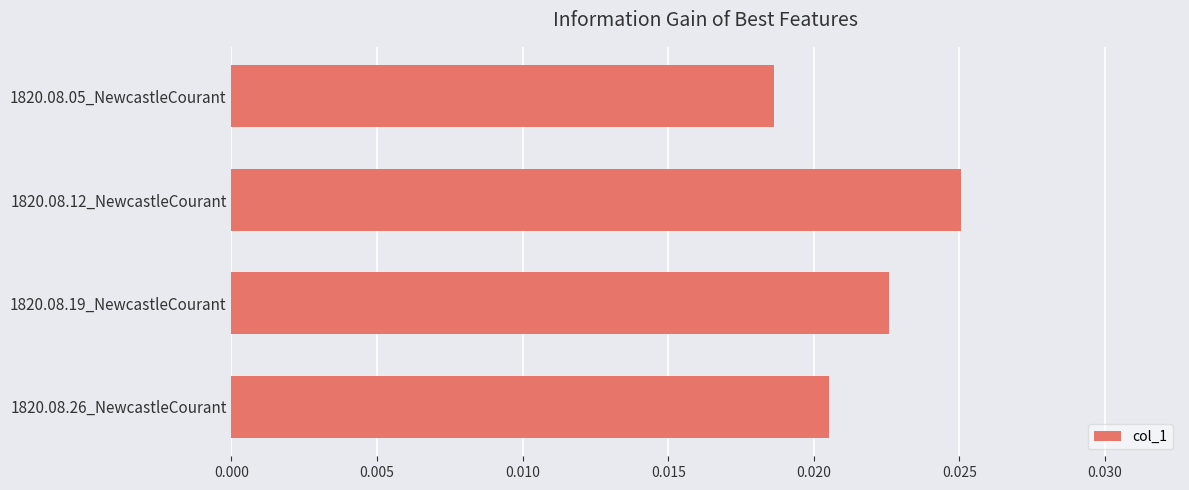

Rank the categories by value from highest to lowest.

1820.08.12_NewcastleCourant, 1820.08.19_NewcastleCourant, 1820.08.26_NewcastleCourant, 1820.08.05_NewcastleCourant